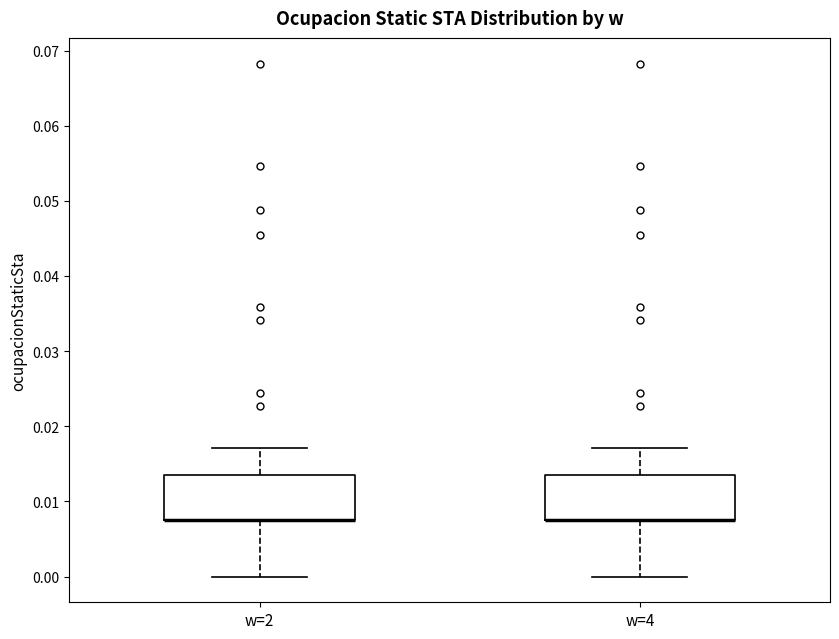

Reading left to right, read every box against the y-axis: the position of its median line, the range the box covers, and the ends of its whiskers. The values are not printed on the chart, so give them approximately, as read against the axis.

w=2: median 0.008 (drawn on the box's lower edge), box 0.008 to 0.013, whiskers 0.000 to 0.017
w=4: median 0.008 (drawn on the box's lower edge), box 0.008 to 0.013, whiskers 0.000 to 0.017